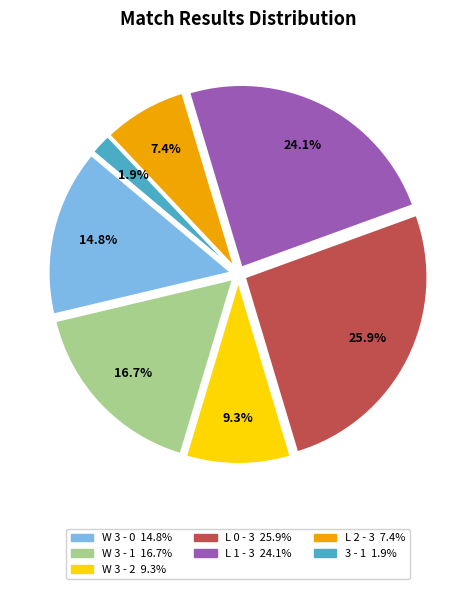

Which category has the biggest portion of the pie?

L 0 - 3